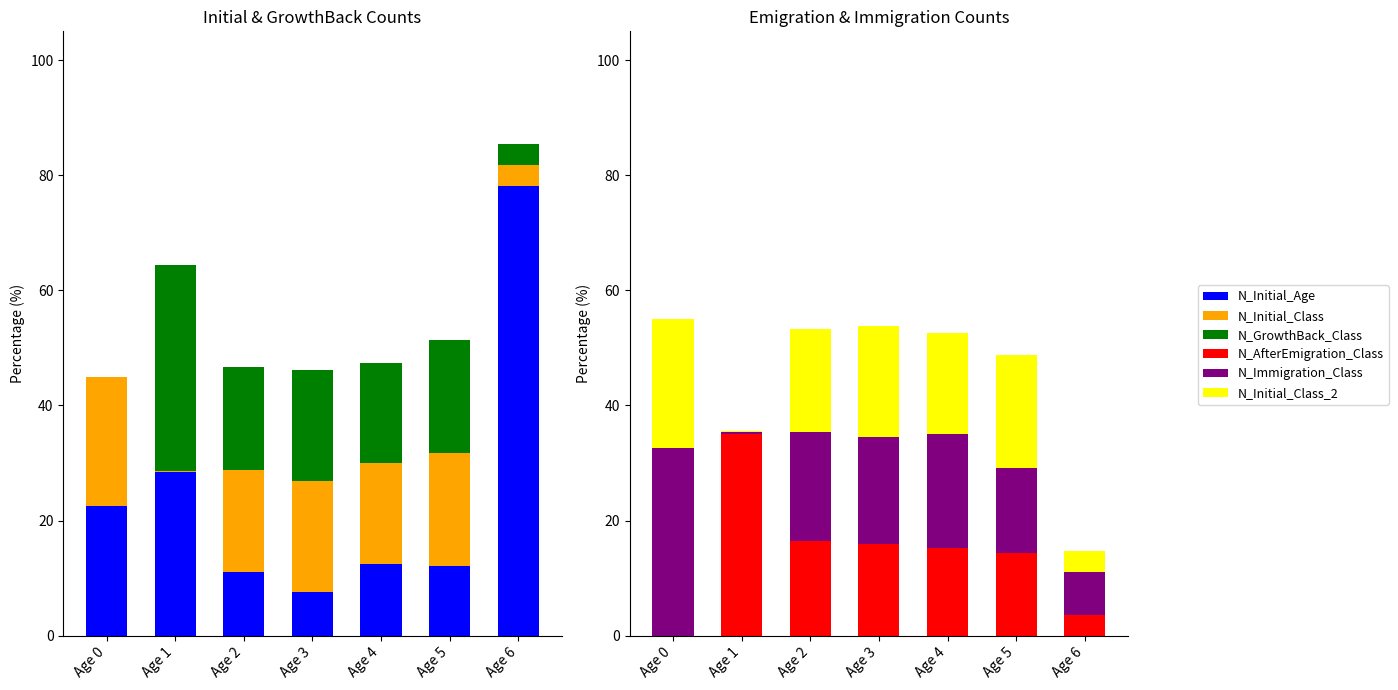

Where is N_Initial_Age nearest to the value 42?

Age 1